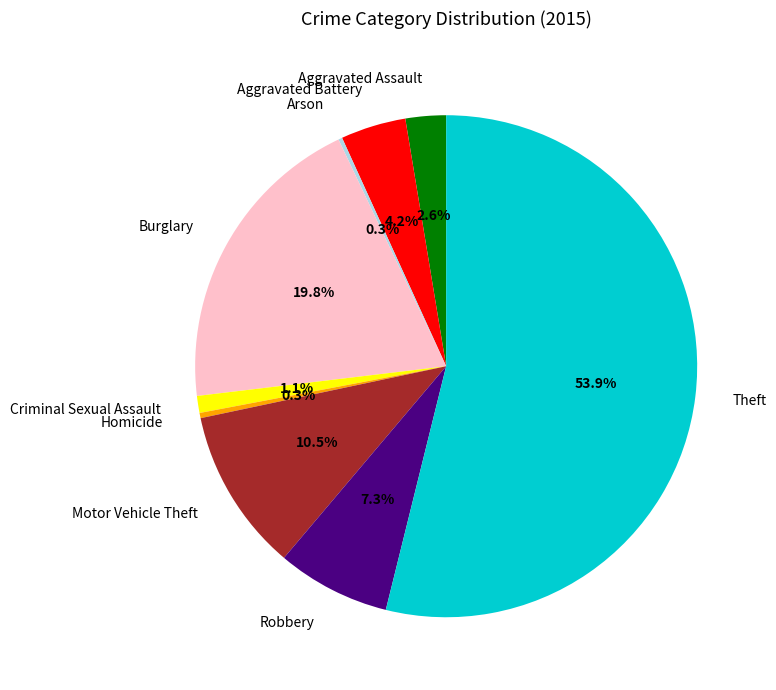

To the nearest percent, what is the difference between the Aggravated Battery and Homicide slice percentages?

4%